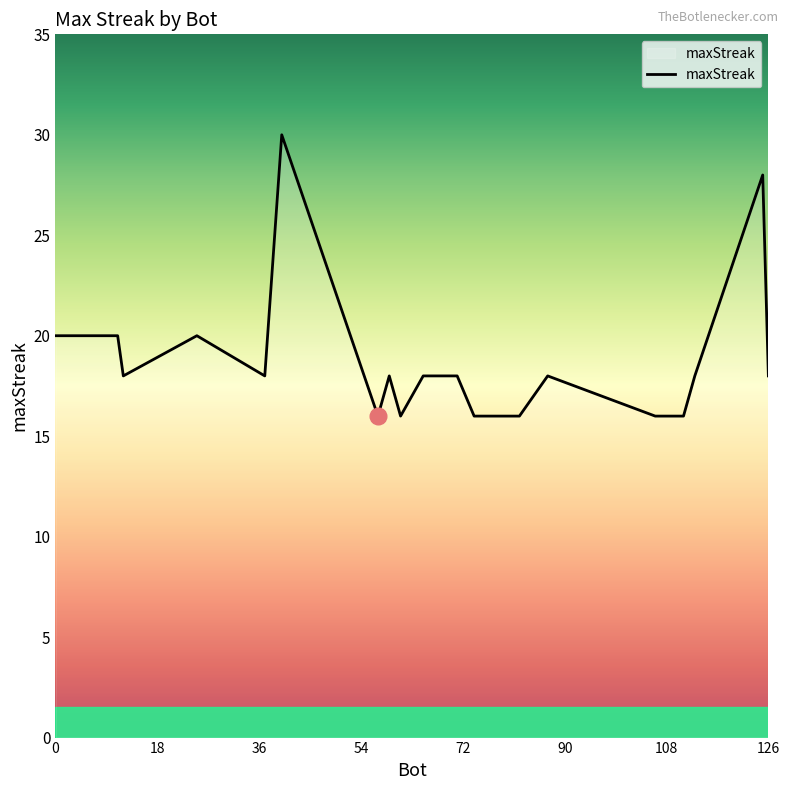

How many values are between 16 and 20?

18